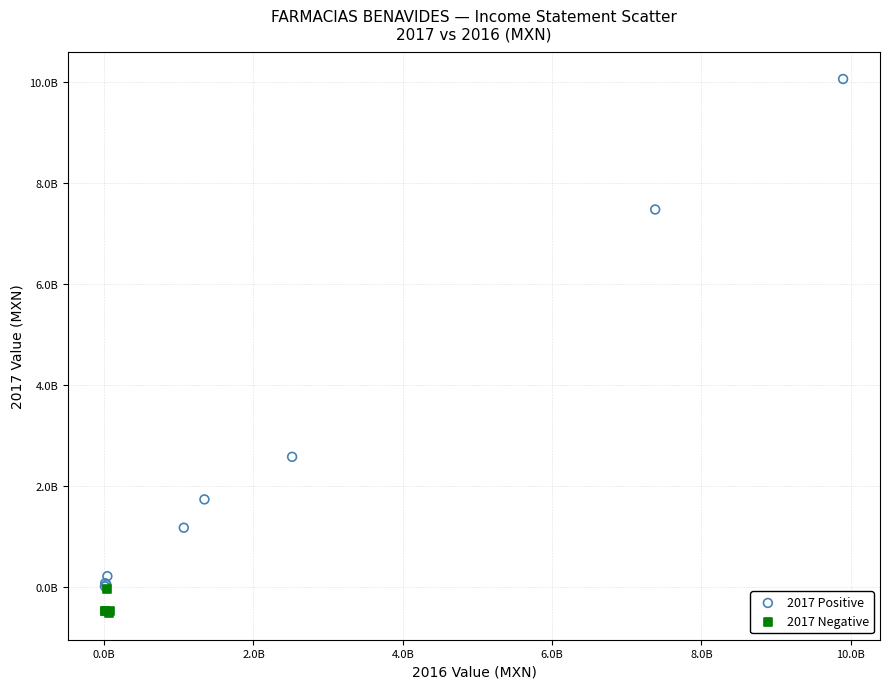

Which series contains the highest Y value?

2017 Positive